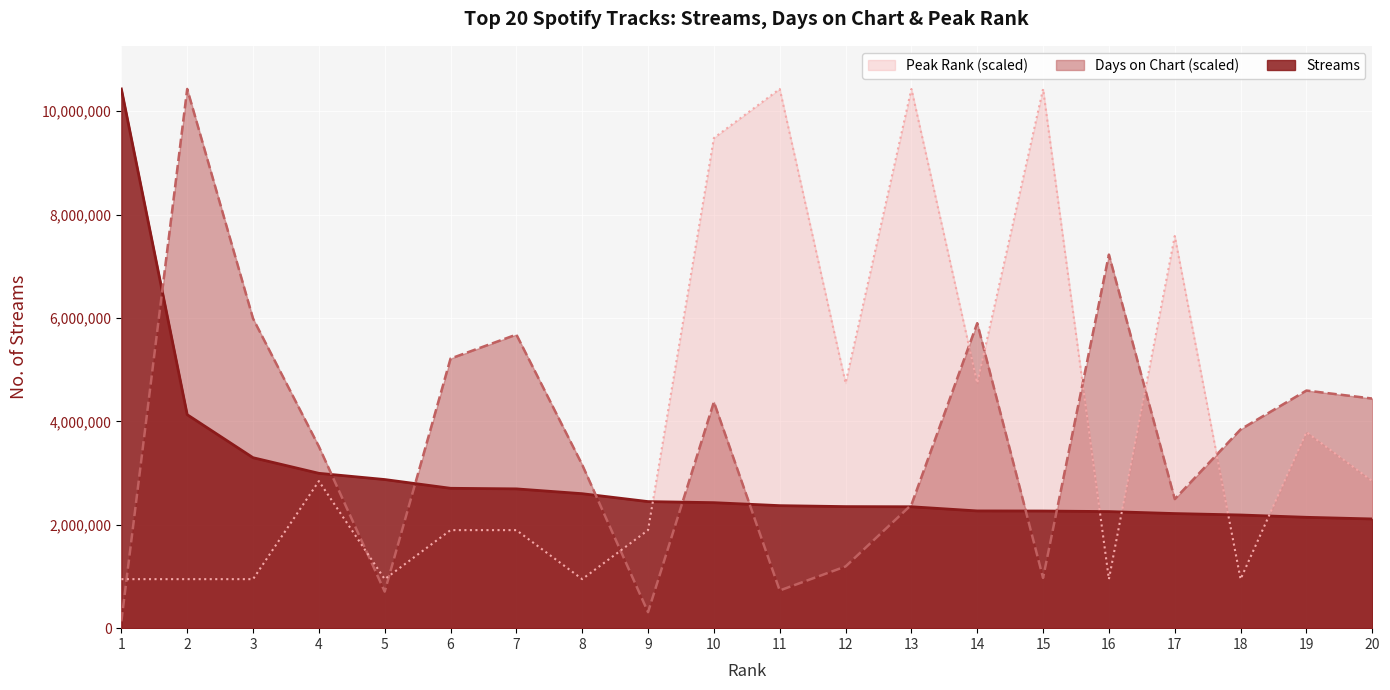

At which category is the sum across all series the highest?

10